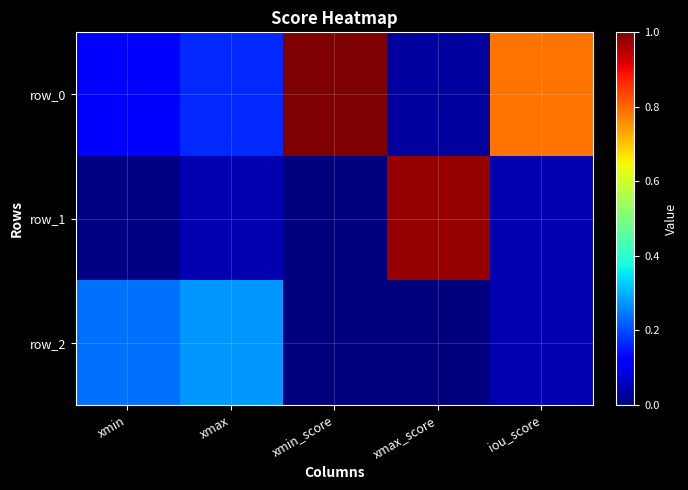

At which label does row_1 reach its minimum?

xmin_score